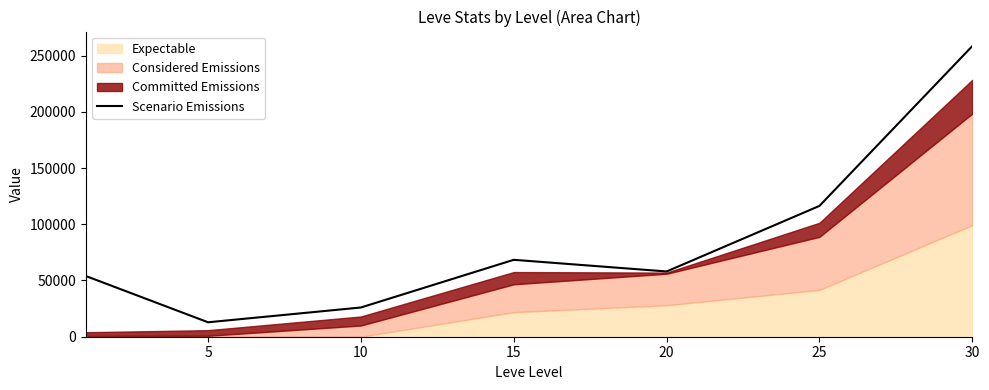

Reading left to right, what are all the values shown in this chart?

53998	12842	25993	68390	58020	116330	258439